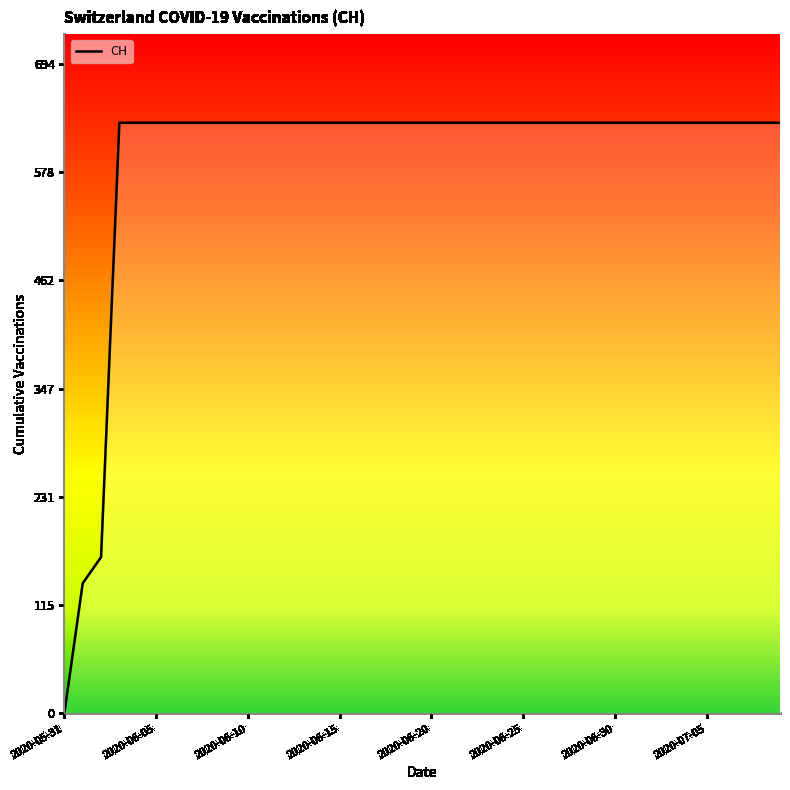

What is the maximum value shown in the chart?

631